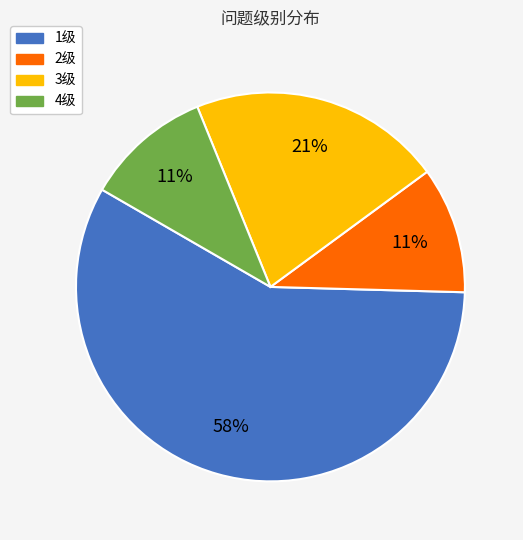

How many segments does this pie chart have?

4